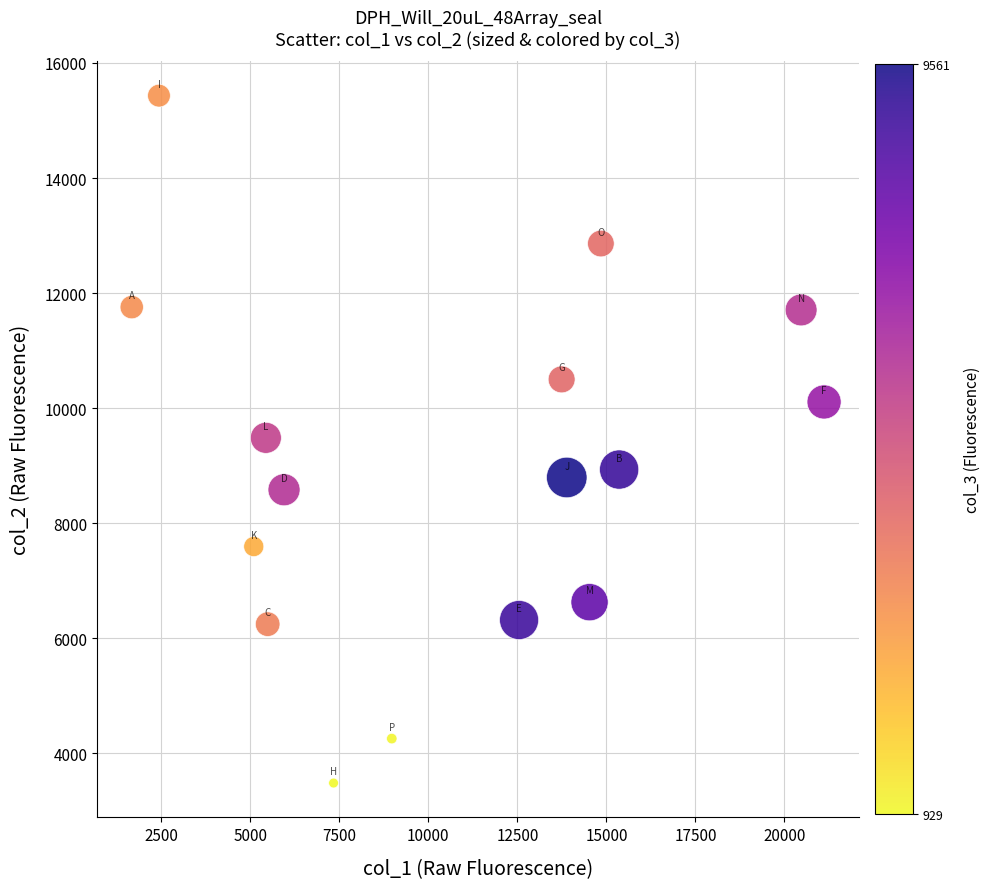

What is the range of X values (max minus min)?

19443